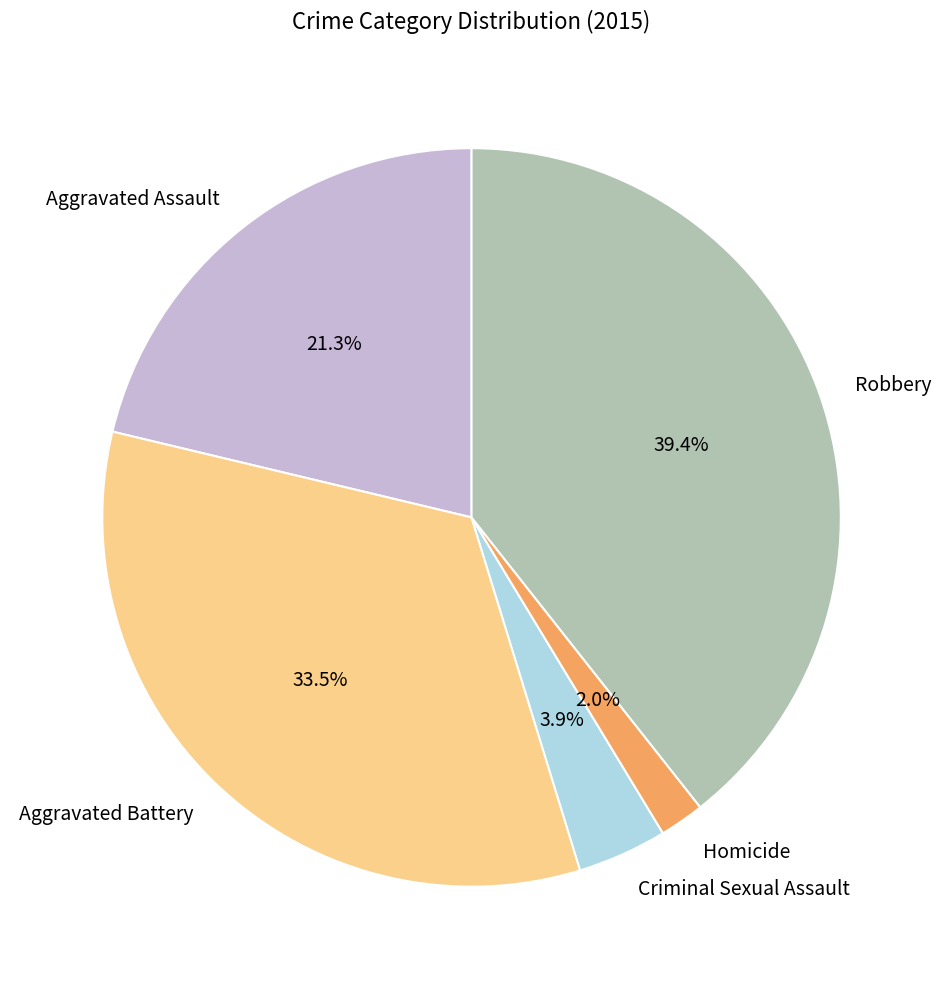

Which has a higher value, Criminal Sexual Assault or Aggravated Battery?

Aggravated Battery